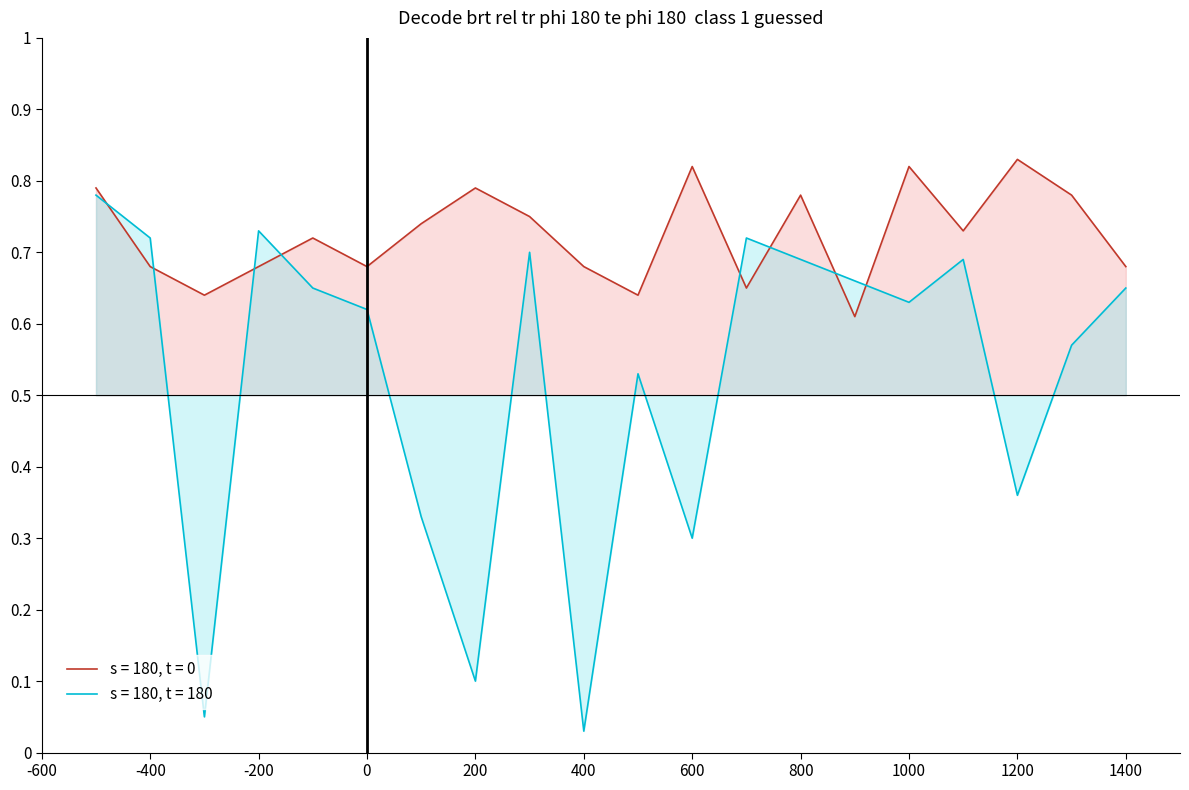

Between 0 and 200, which series saw the biggest shift?

s = 180, t = 180